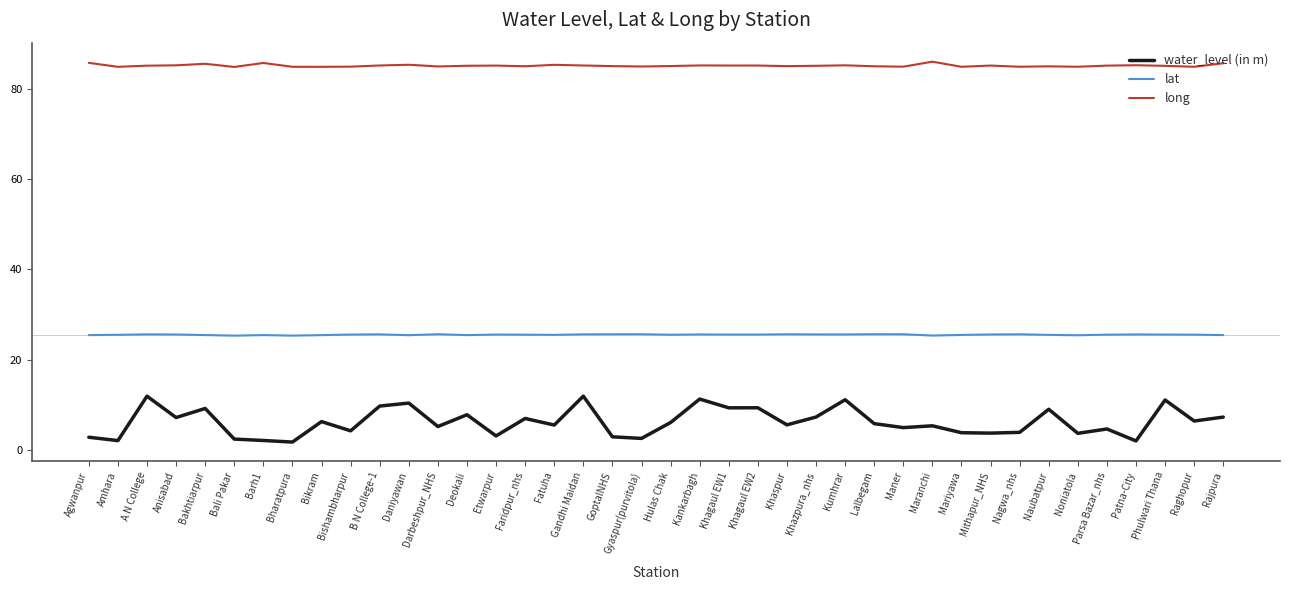

List the series in order of their peak value, lowest first.

water_level (in m), lat, long